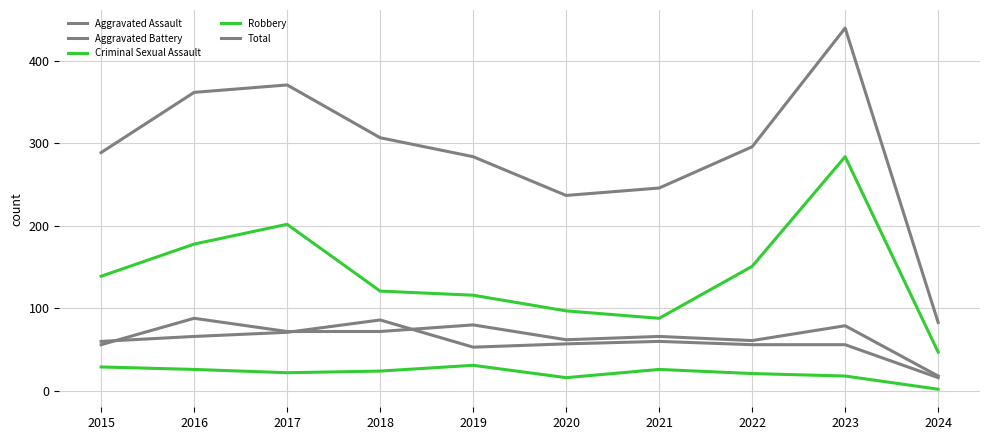

Which series has the widest spread of values?

Total